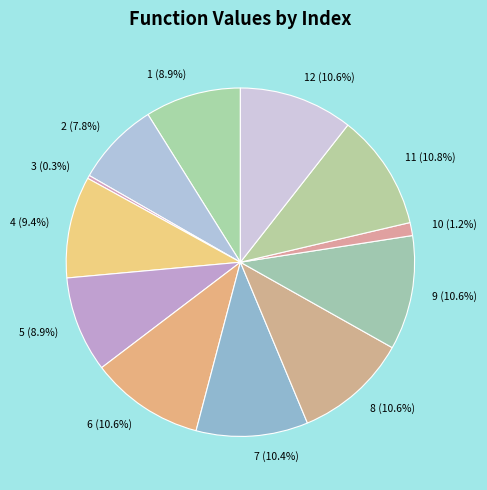

Which slice is the smallest?

3